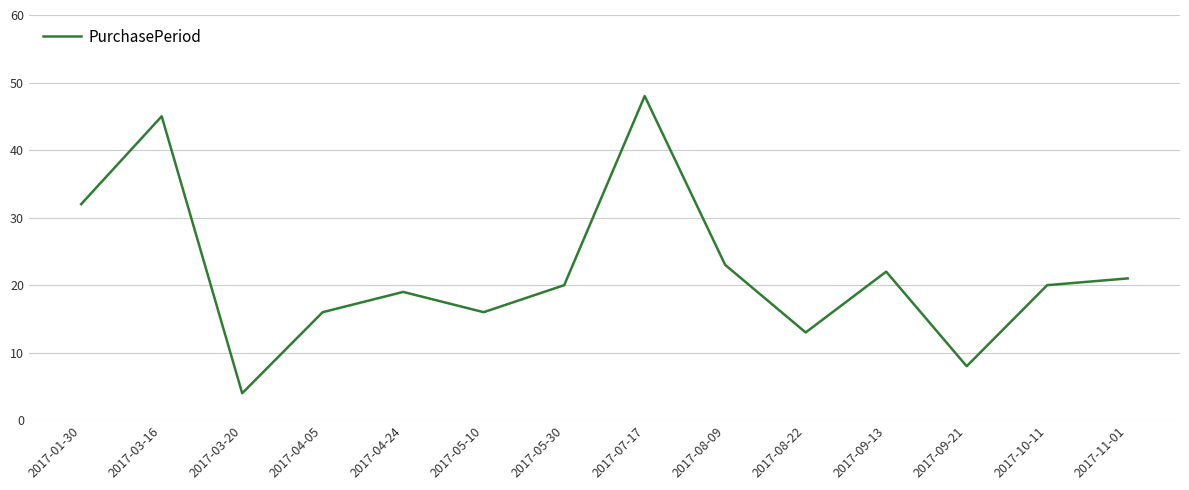

Does the chart display data point markers on the line(s)?

No